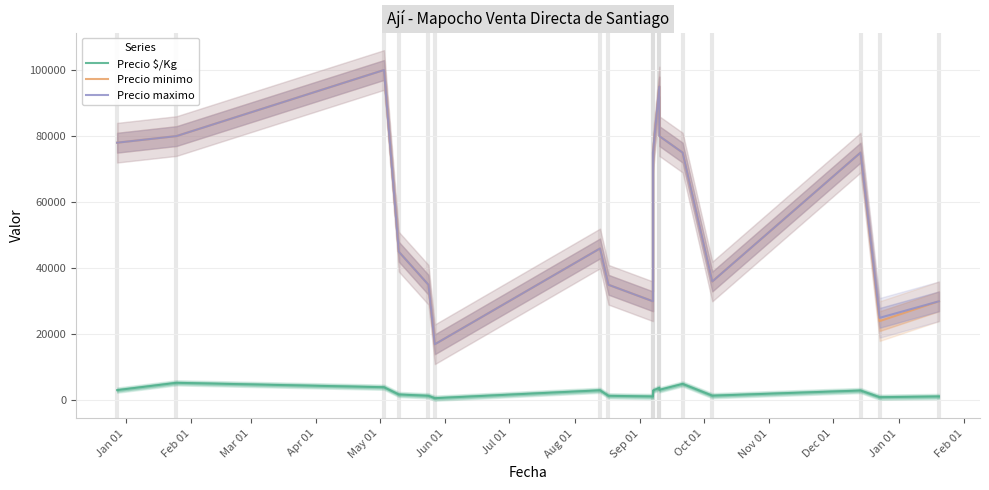

What is the spread (max minus min) of values at Jan 01?

74880